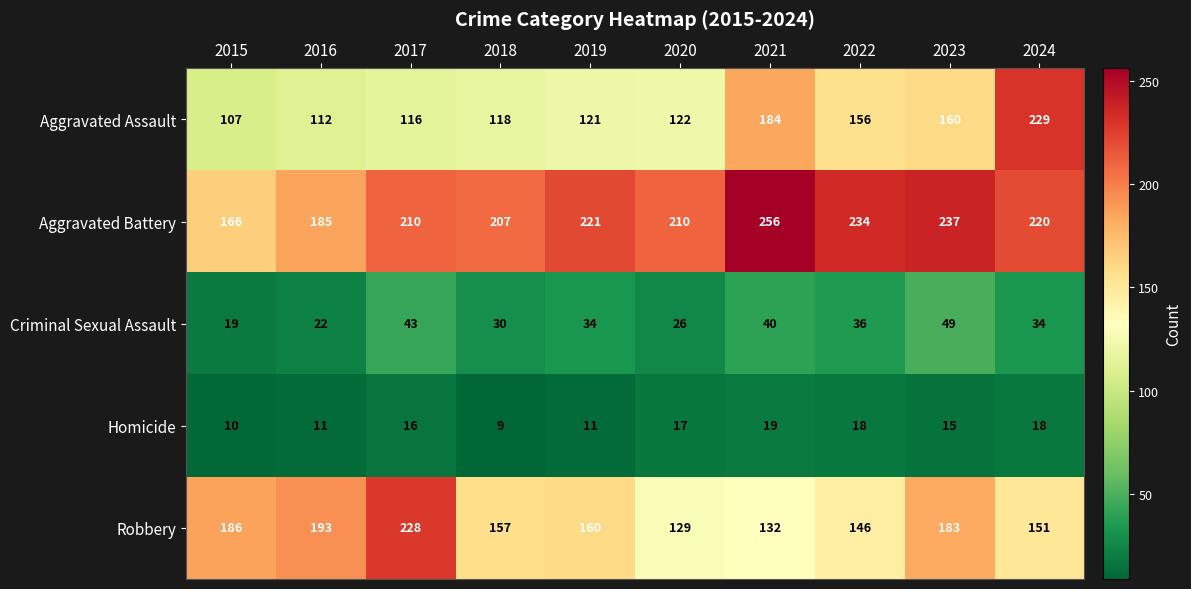

Is it true that Robbery equals 306 at 2023?

False